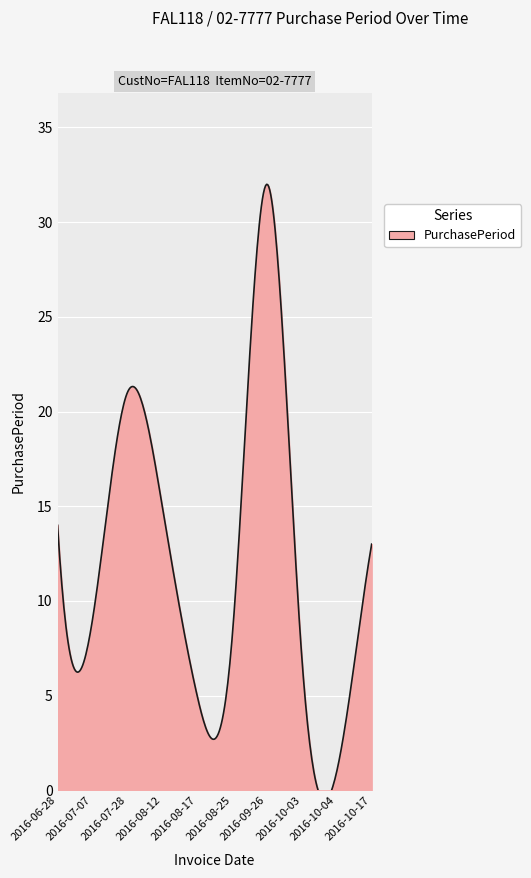

Which category has the highest value across all series?

2016-09-26